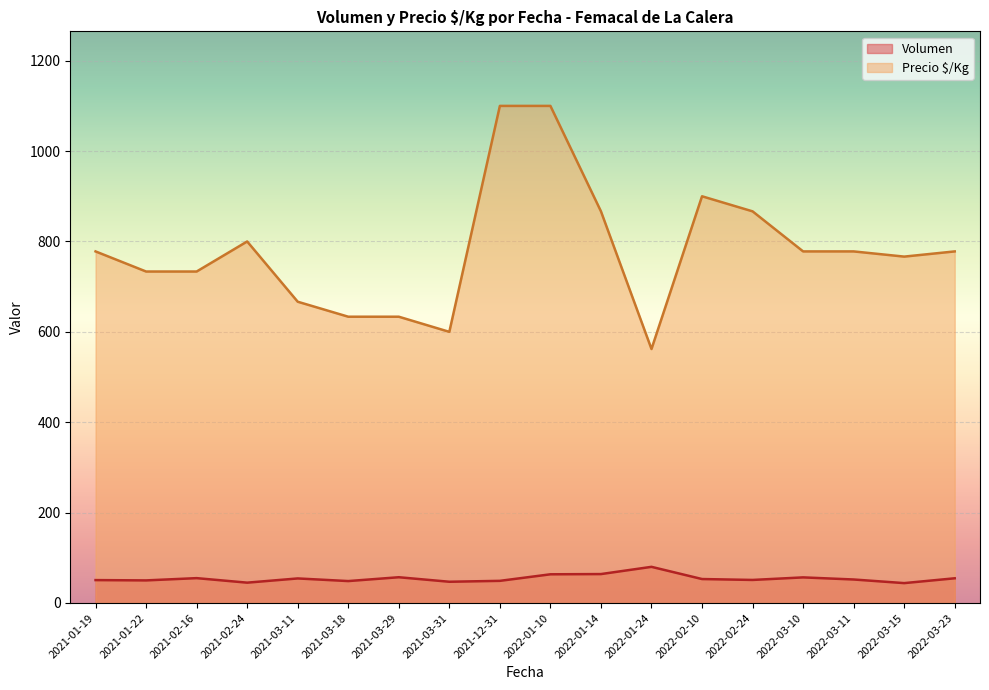

What is the maximum value shown in the chart?

1100.0